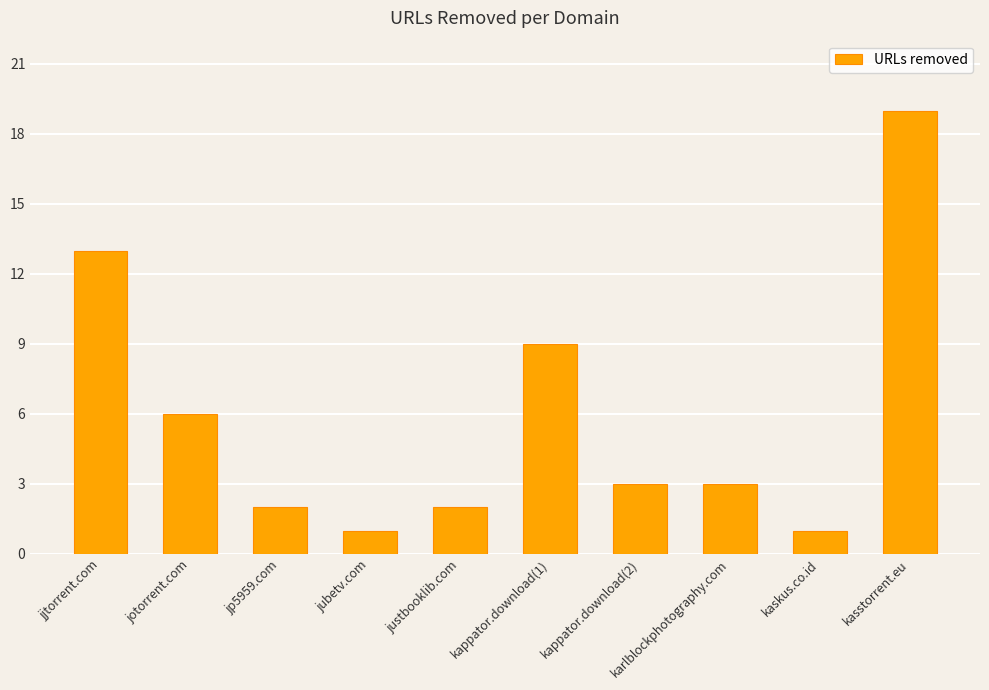

Which category has the highest value across all series?

kasstorrent.eu